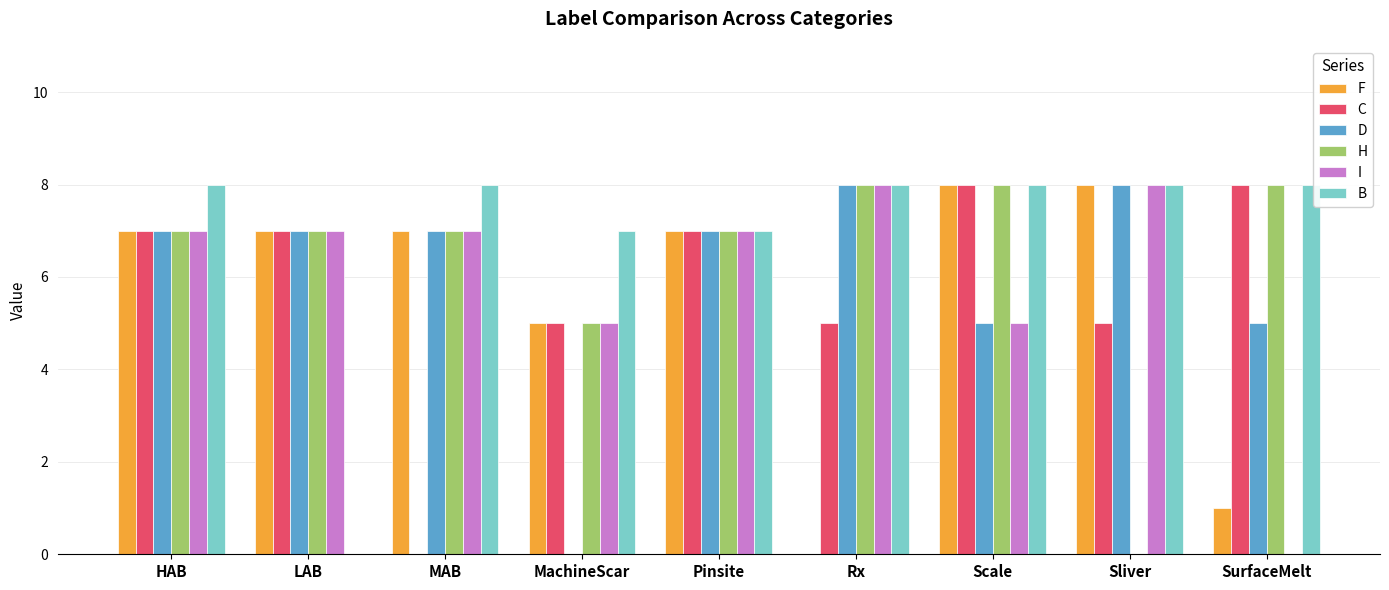

Are the bars horizontal?

No